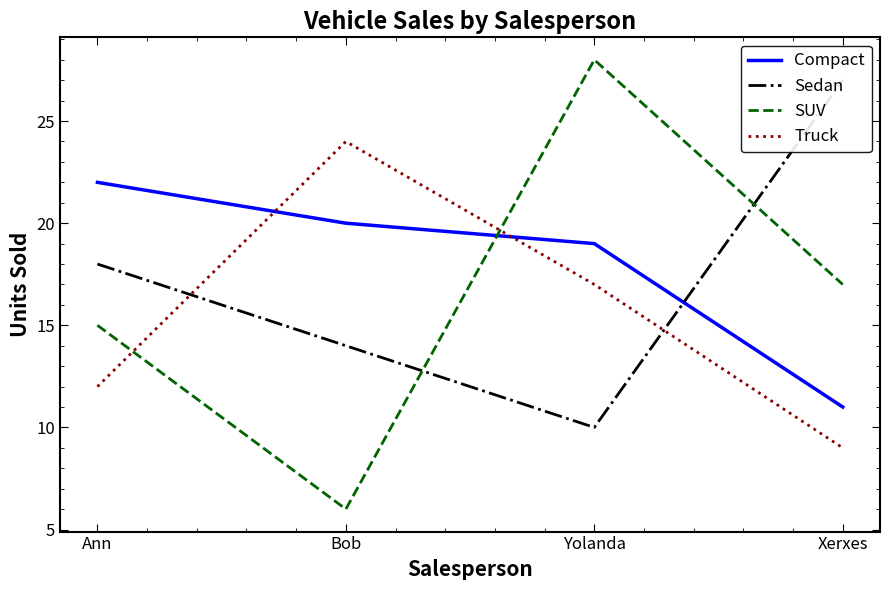

What is the highest value of the Truck series?

24